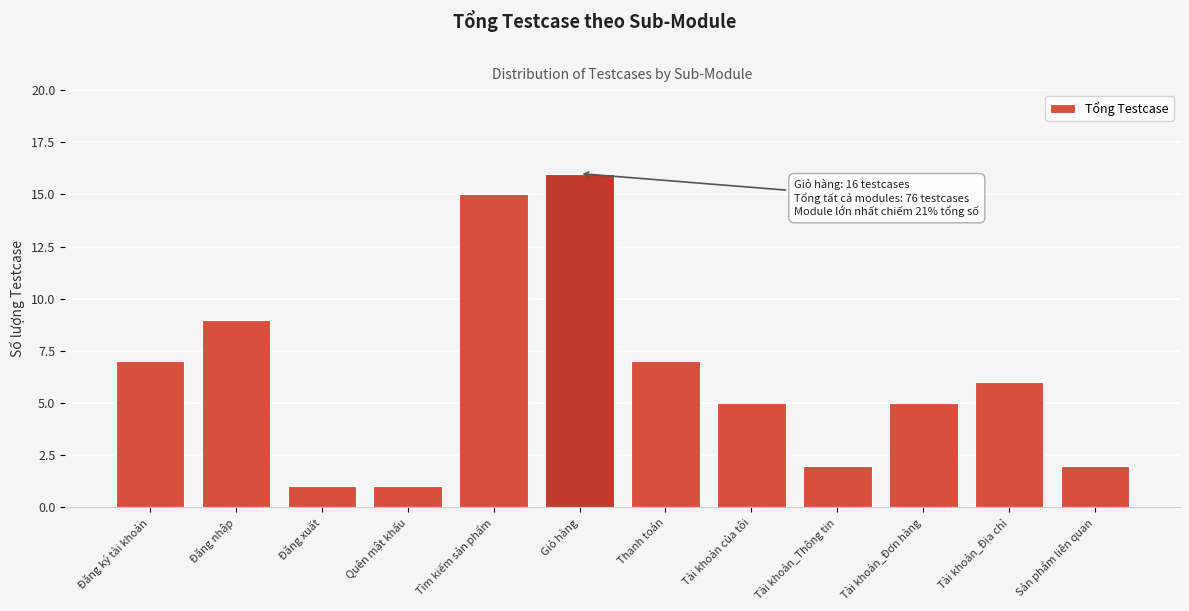

Reading left to right, list all the values displayed in this chart.

7	9	1	1	15	16	7	5	2	5	6	2